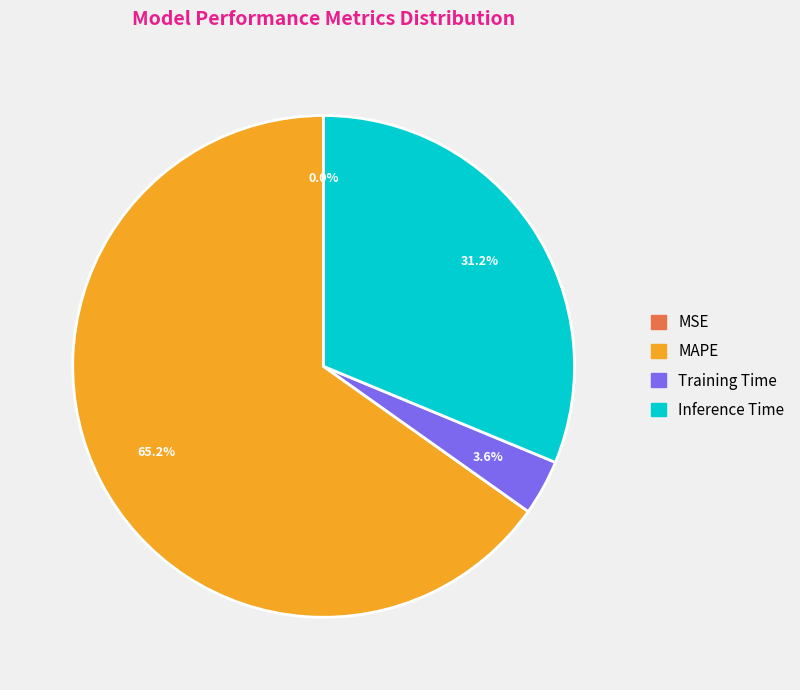

Which category has the biggest portion of the pie?

MAPE